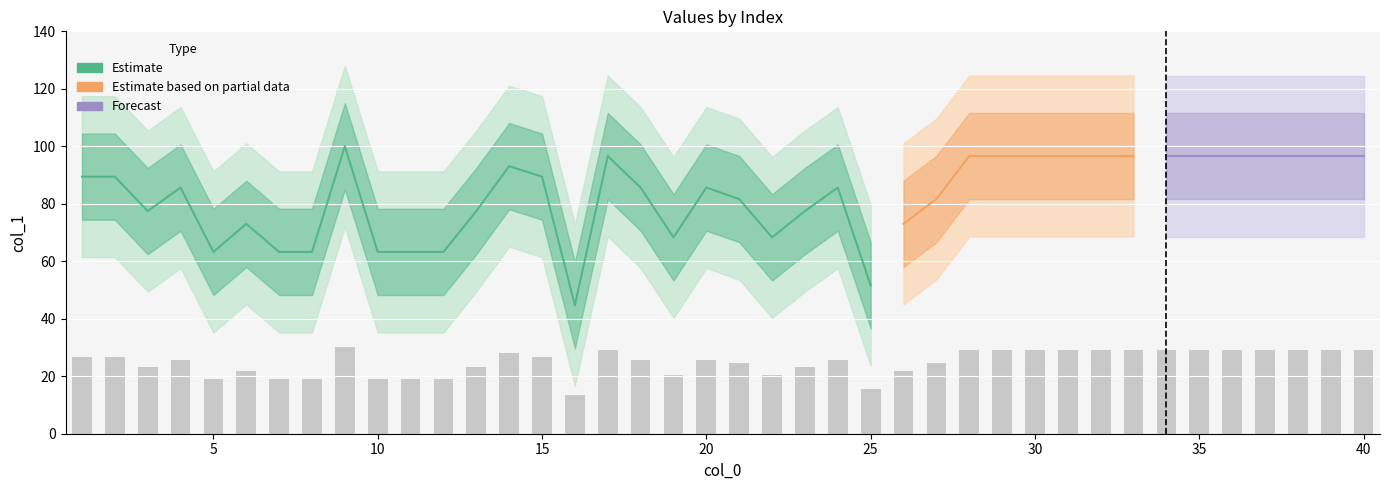

Reading right to left, list all the values displayed in this chart.

29.0	29.0	29.0	29.0	29.0	29.0	29.0	29.0	29.0	29.0	29.0	29.0	29.0	24.5	21.9	15.5	25.7	23.2	20.5	24.5	25.7	20.5	25.7	29.0	13.4	26.8	27.9	23.2	19.0	19.0	19.0	30.0	19.0	19.0	21.9	19.0	25.7	23.2	26.8	26.8